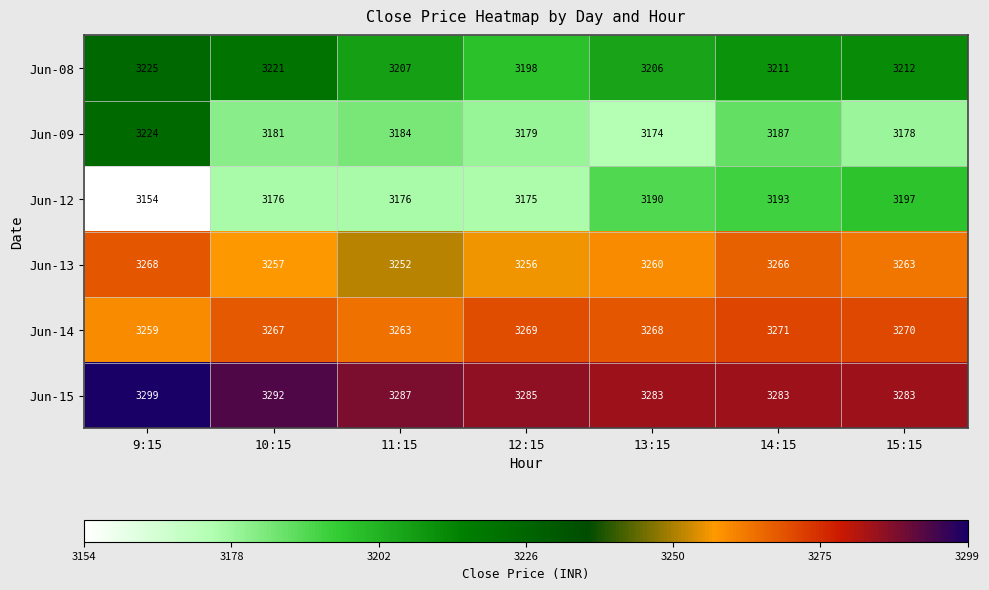

True or false: Jun-15 has a value of 1419 at 10:15.

False